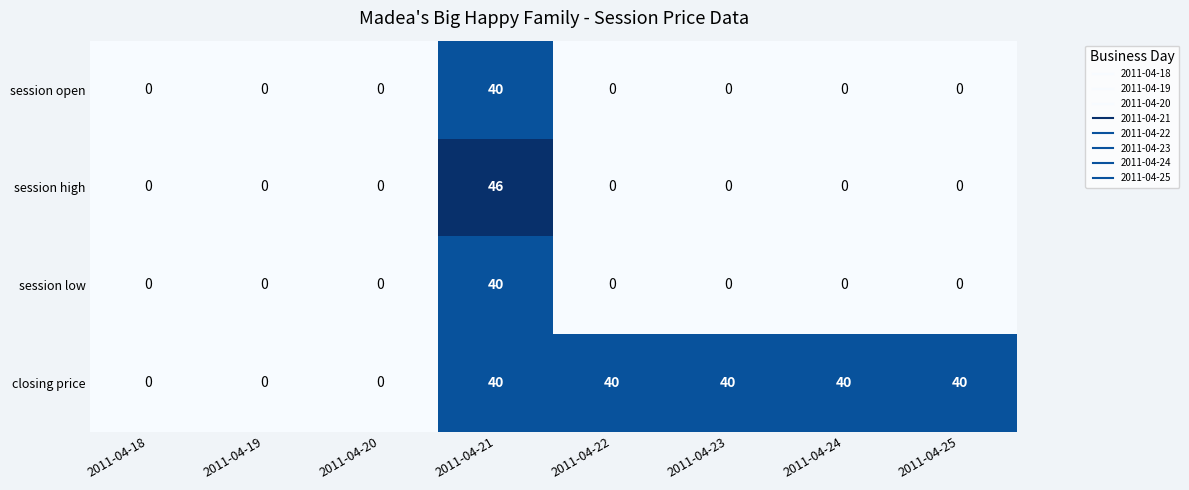

Is the value of session high at 2011-04-20 greater than the value of session low at 2011-04-21?

No